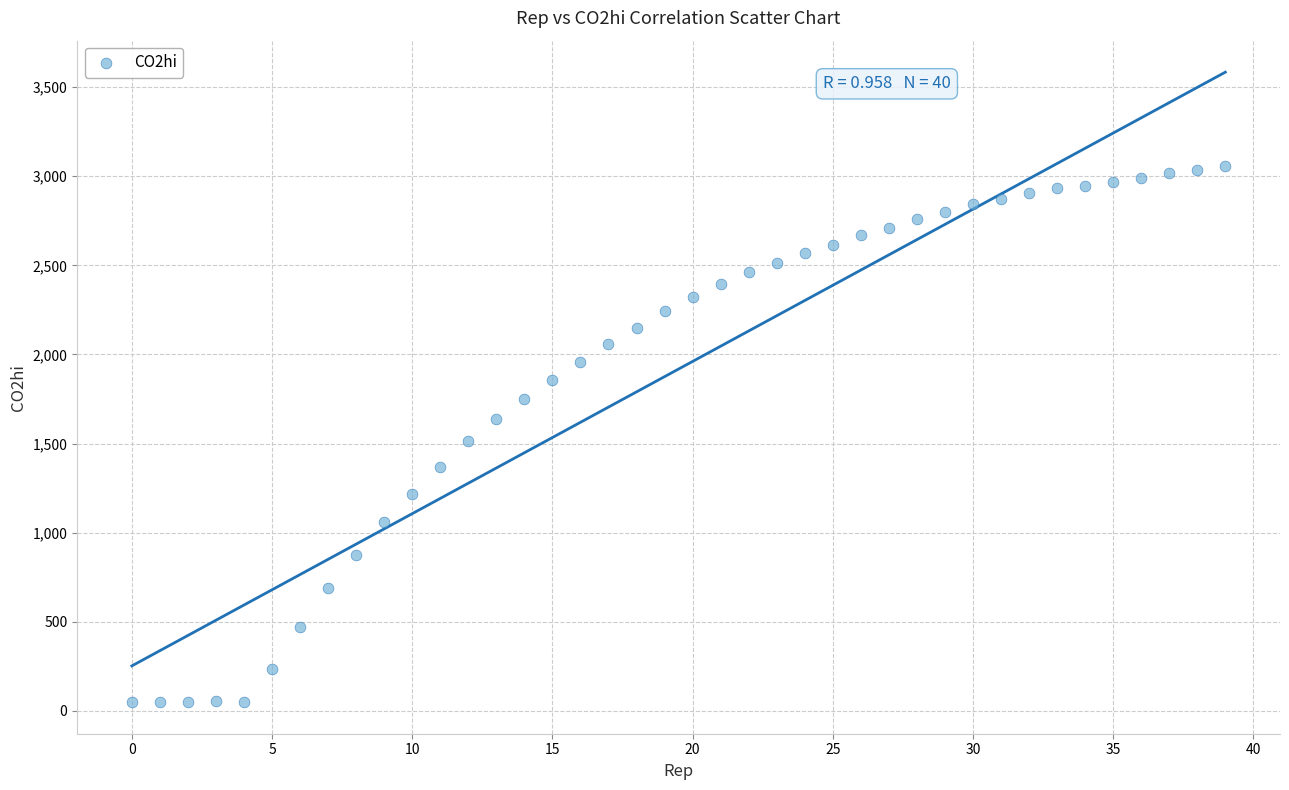

What Y value in the scatter plot is closest to 1553?

1511.3